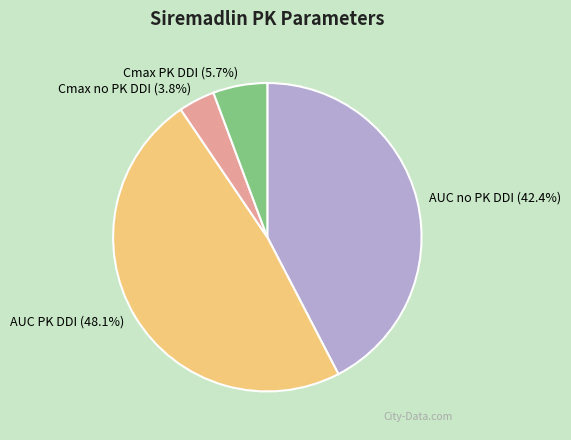

Which slice is the smallest?

Cmax no PK DDI